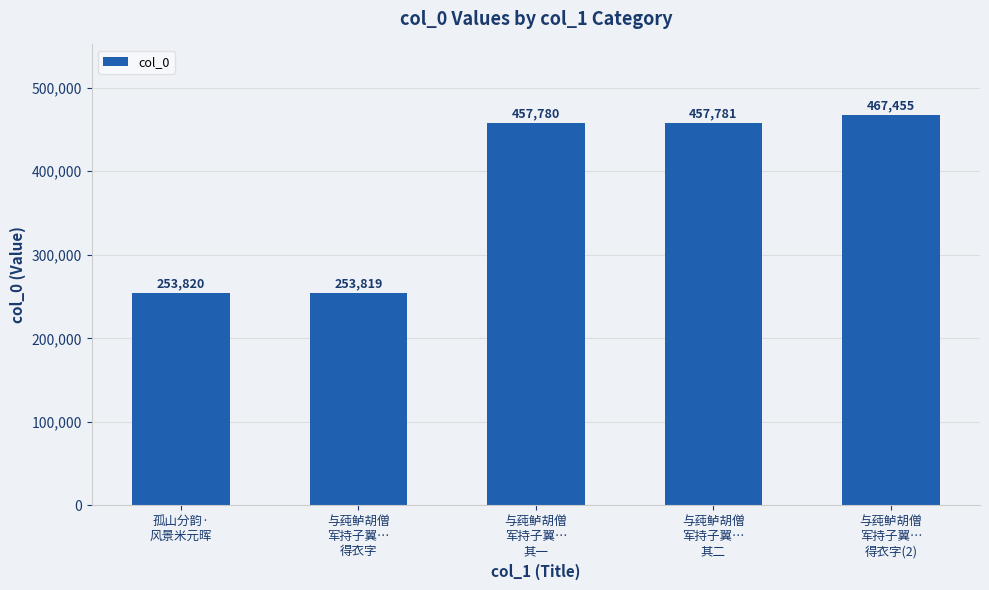

What is the label of the 3rd bar from the right?

与莼鲈胡僧
军持子翼…
其一